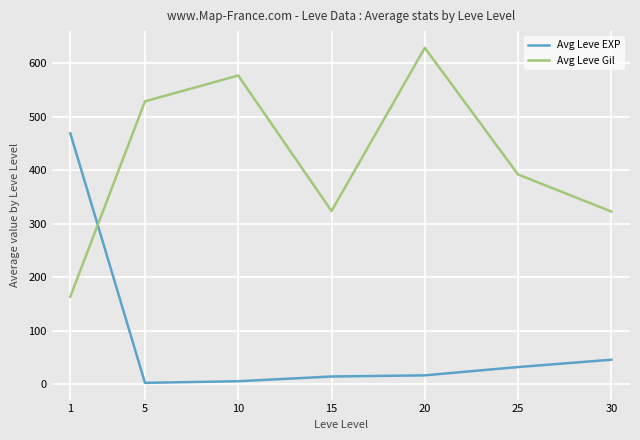

Is the value of Avg Leve Gil at 5 greater than the value of Avg Leve EXP at 30?

Yes